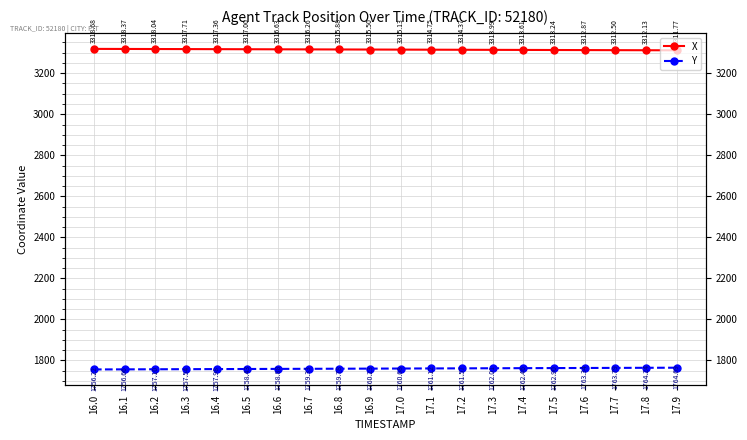

The X series shows 2200.3 at 16.0. True or false?

False